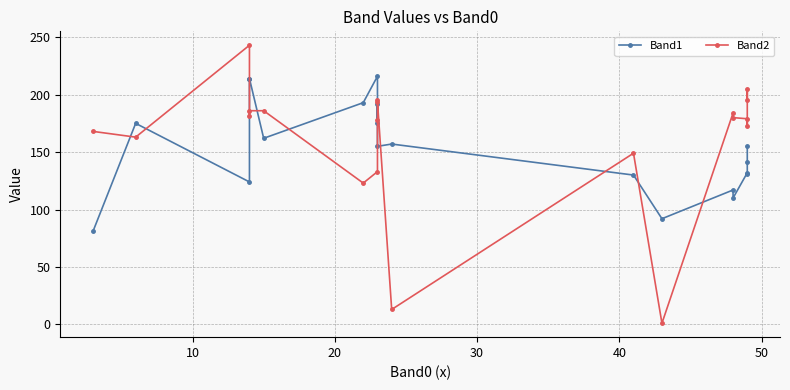

What are all the series names shown in the legend?

Band1, Band2